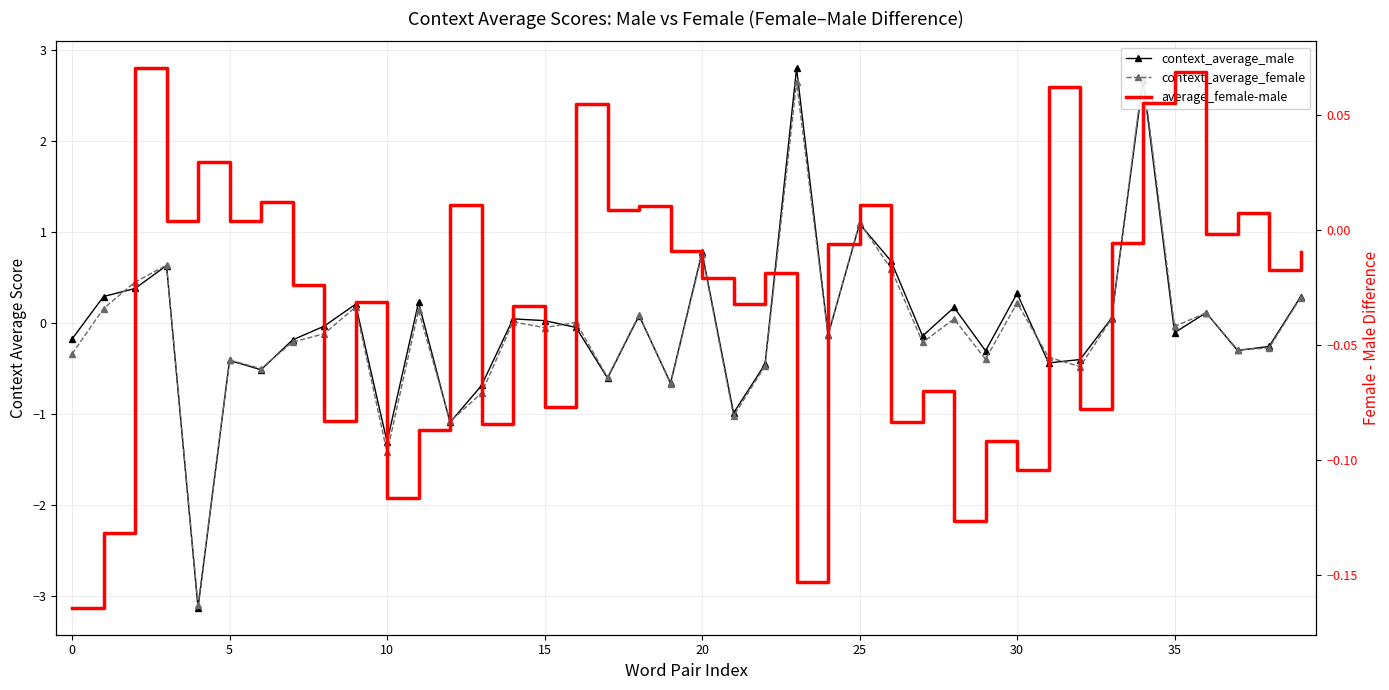

What are all the series names shown in the legend?

context_average_male, context_average_female, average_female-male